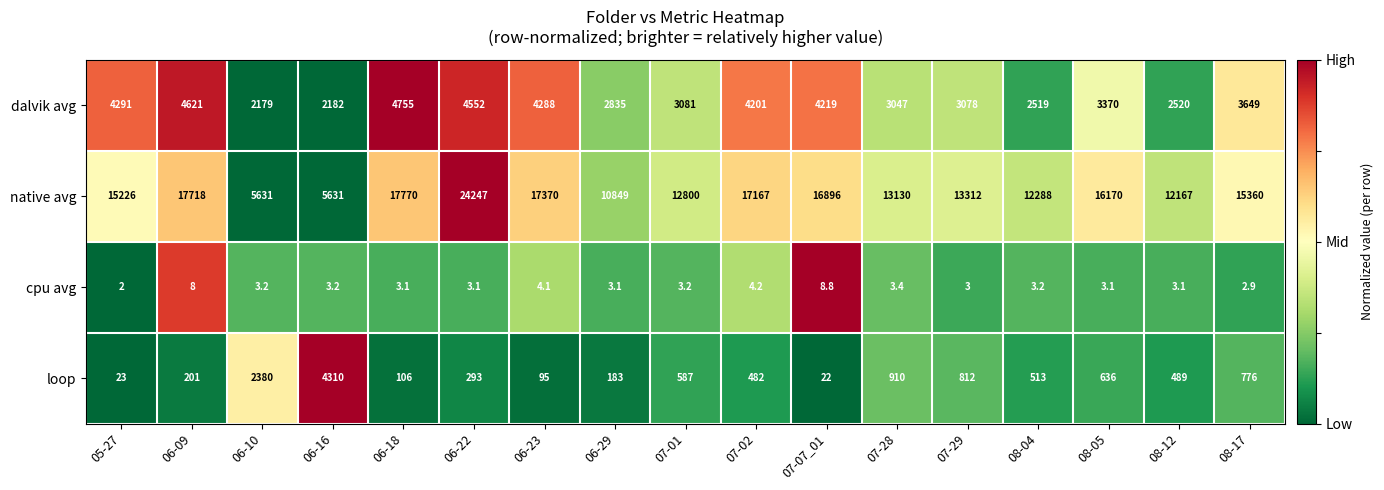

At which category is the sum across all series the highest?

06-22